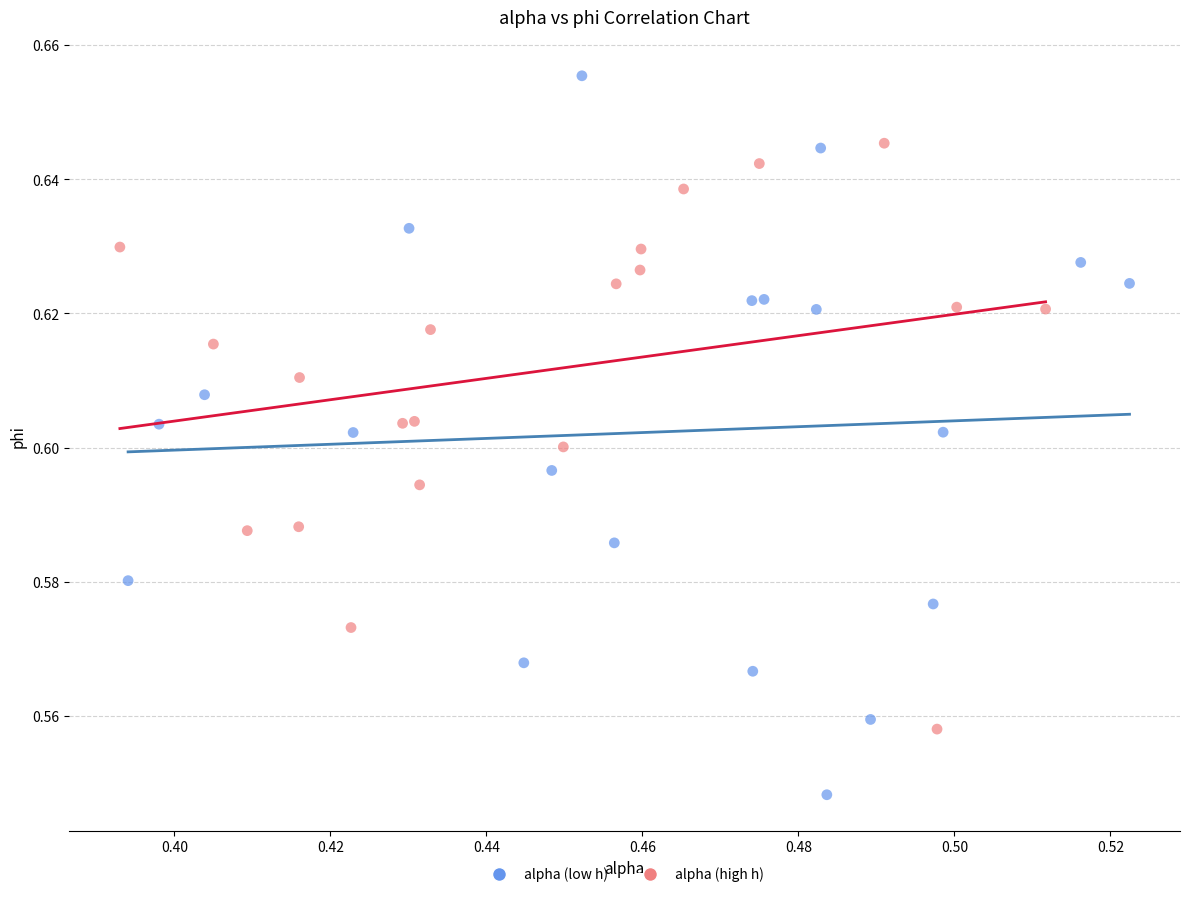

Which series has the widest spread of Y values?

alpha (low h)